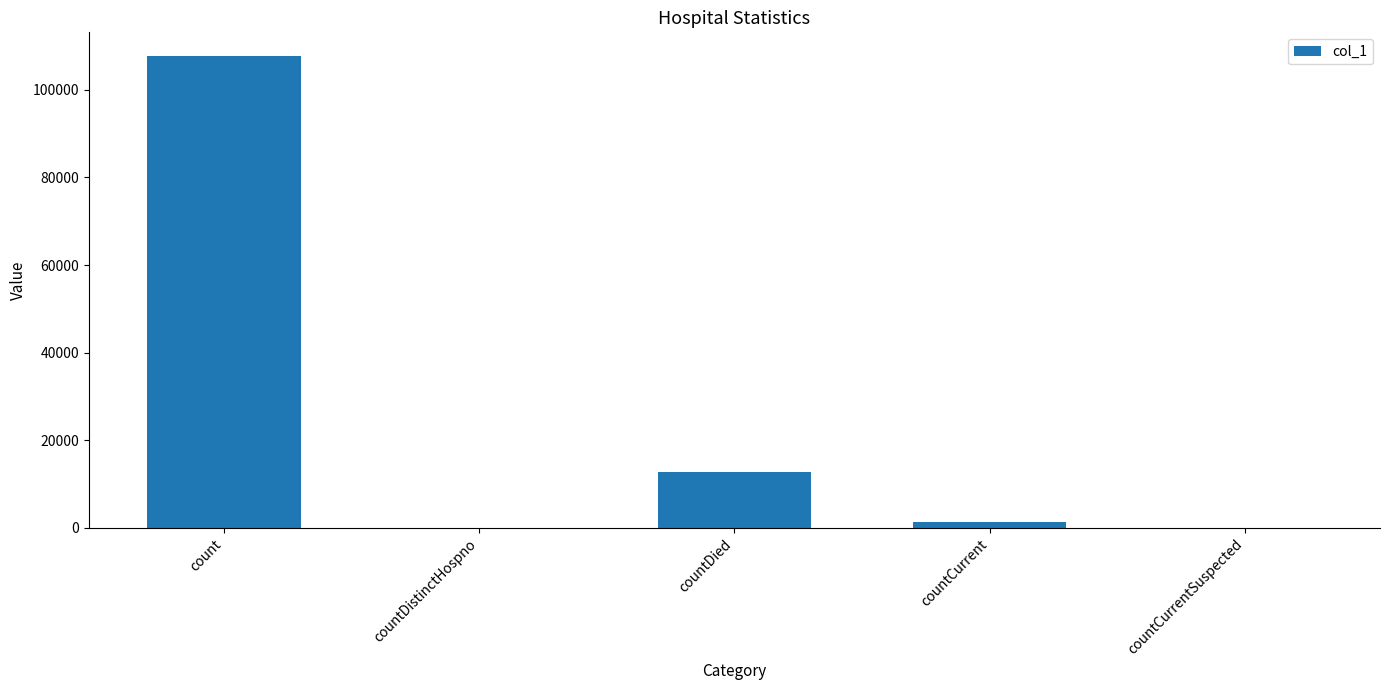

Reading left to right, what are all the values shown in this chart?

107711	0	12764	1318	0